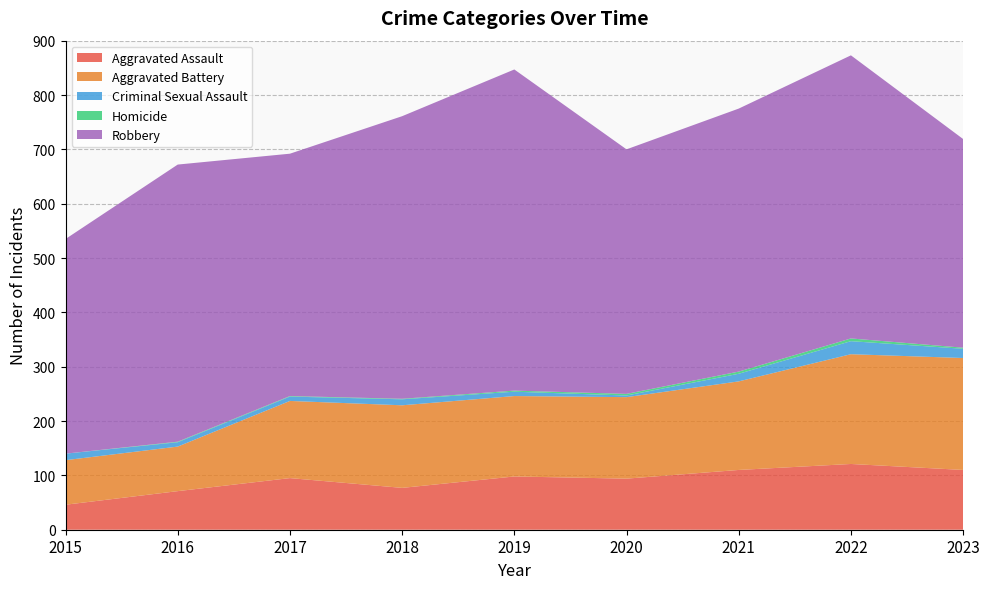

Reading left to right, extract all data points from this chart.

Aggravated Assault: 2015=46	2016=71	2017=95	2018=77	2019=98	2020=94	2021=110	2022=121	2023=110
Aggravated Battery: 2015=82	2016=82	2017=142	2018=152	2019=148	2020=150	2021=163	2022=202	2023=206
Criminal Sexual Assault: 2015=12	2016=8	2017=8	2018=11	2019=8	2020=3	2021=14	2022=24	2023=17
Homicide: 2015=0	2016=1	2017=1	2018=1	2019=2	2020=3	2021=4	2022=5	2023=2
Robbery: 2015=395	2016=510	2017=446	2018=520	2019=591	2020=450	2021=484	2022=521	2023=384